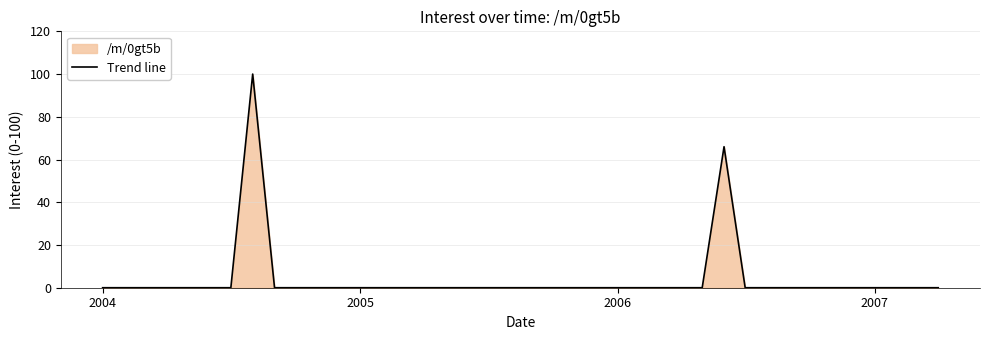

How many categories are shown in the chart?

40